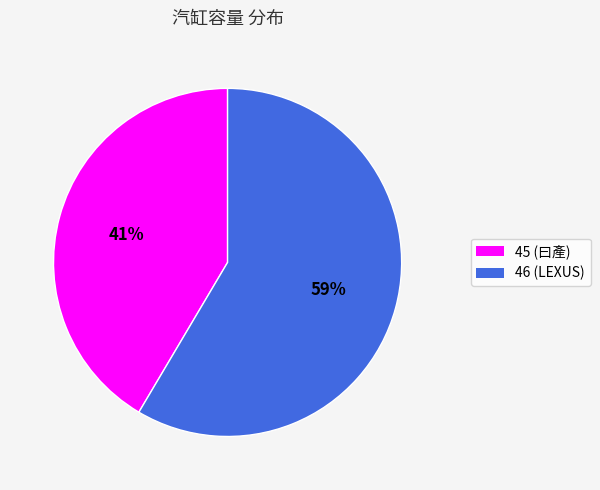

Is the sum of 45 (曰產) and 46 (LEXUS) greater than half?

Yes